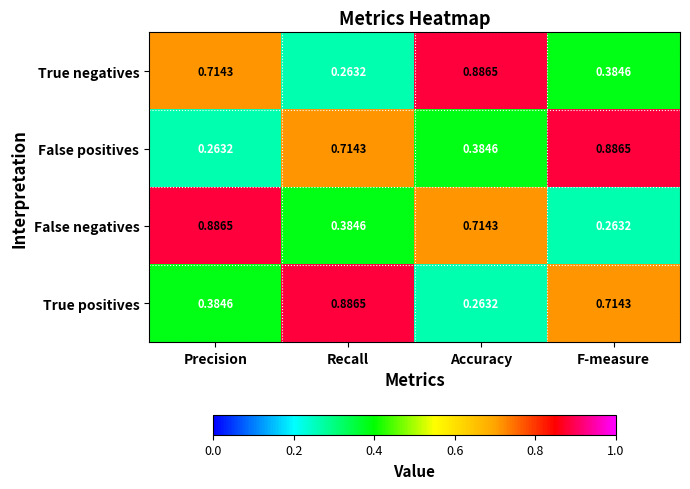

At which label does False negatives reach its minimum?

F-measure